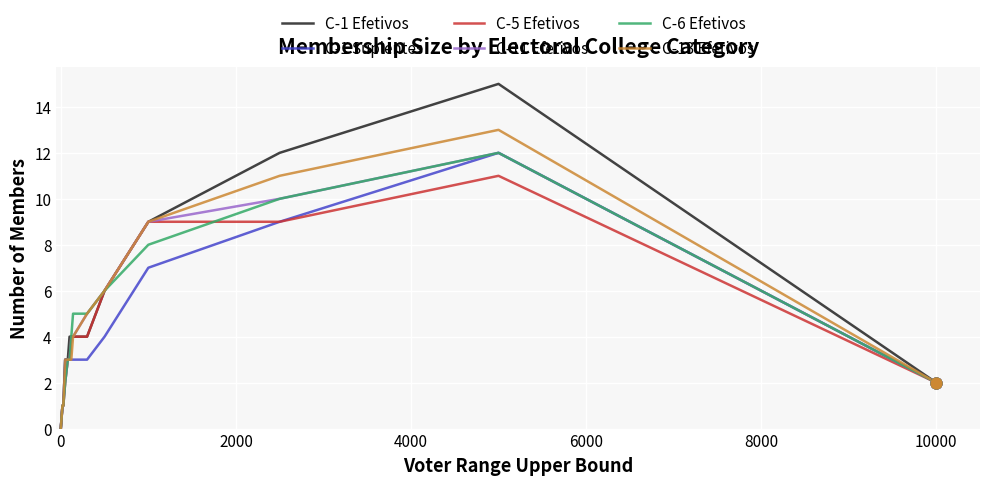

What are all the series names shown in the legend?

C-1 Efetivos, C-1 Suplentes, C-5 Efetivos, C-11 Efetivos, C-6 Efetivos, C-13 Efetivos